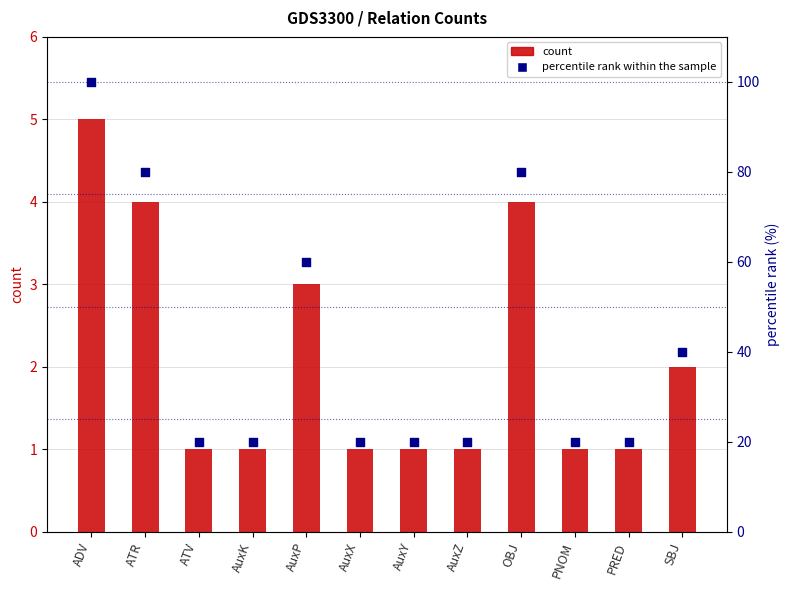

What are all the series names shown in the legend?

count, percentile rank within the sample